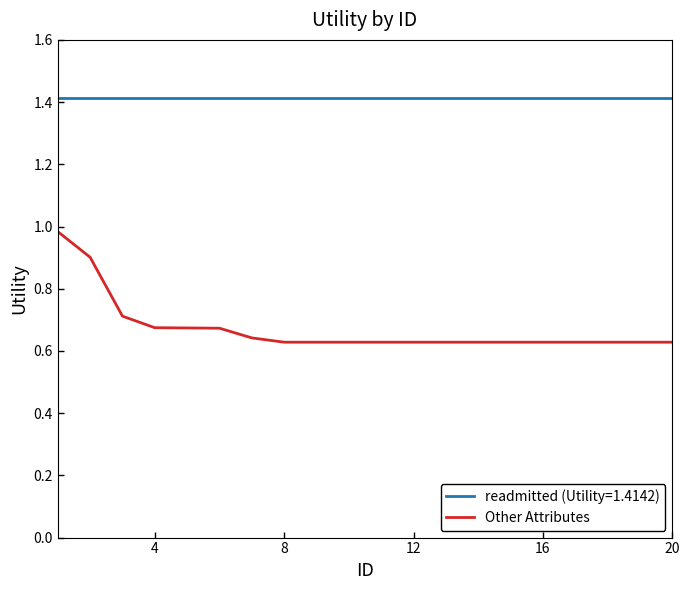

List the series in order of their overall mean, highest first.

readmitted (Utility=1.4142), Other Attributes